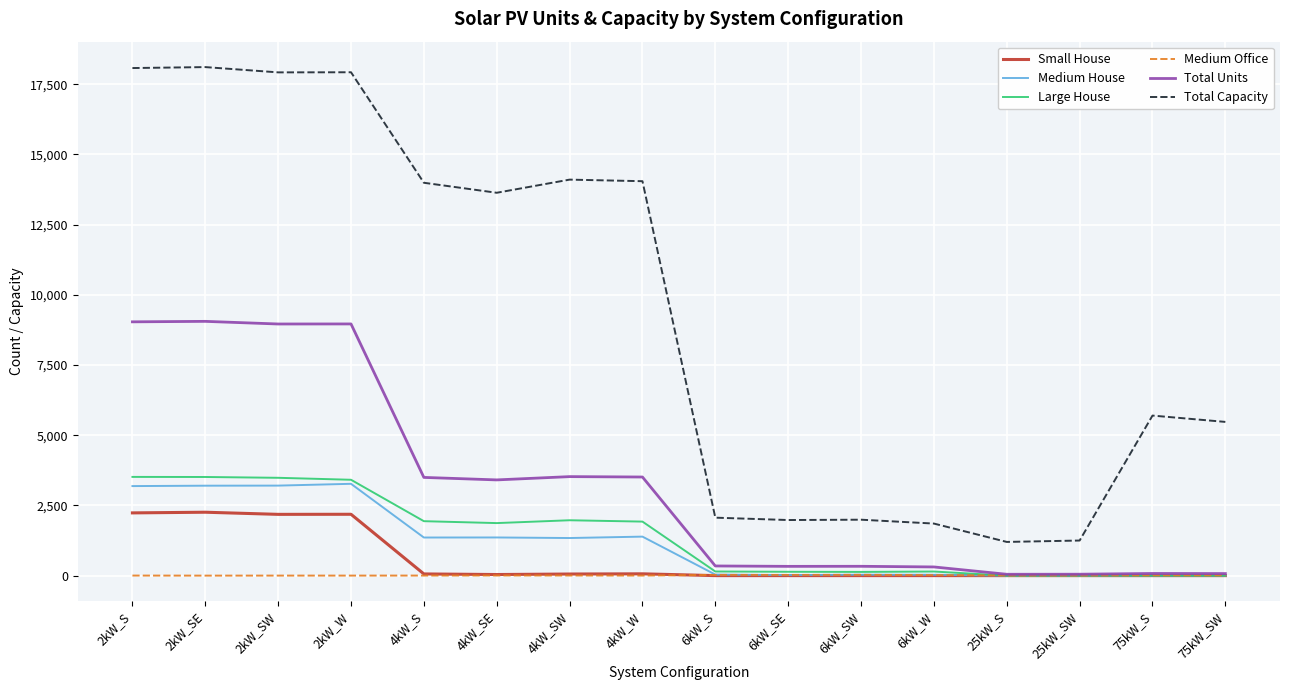

Where is Medium House nearest to the value 1635?

4kW_W